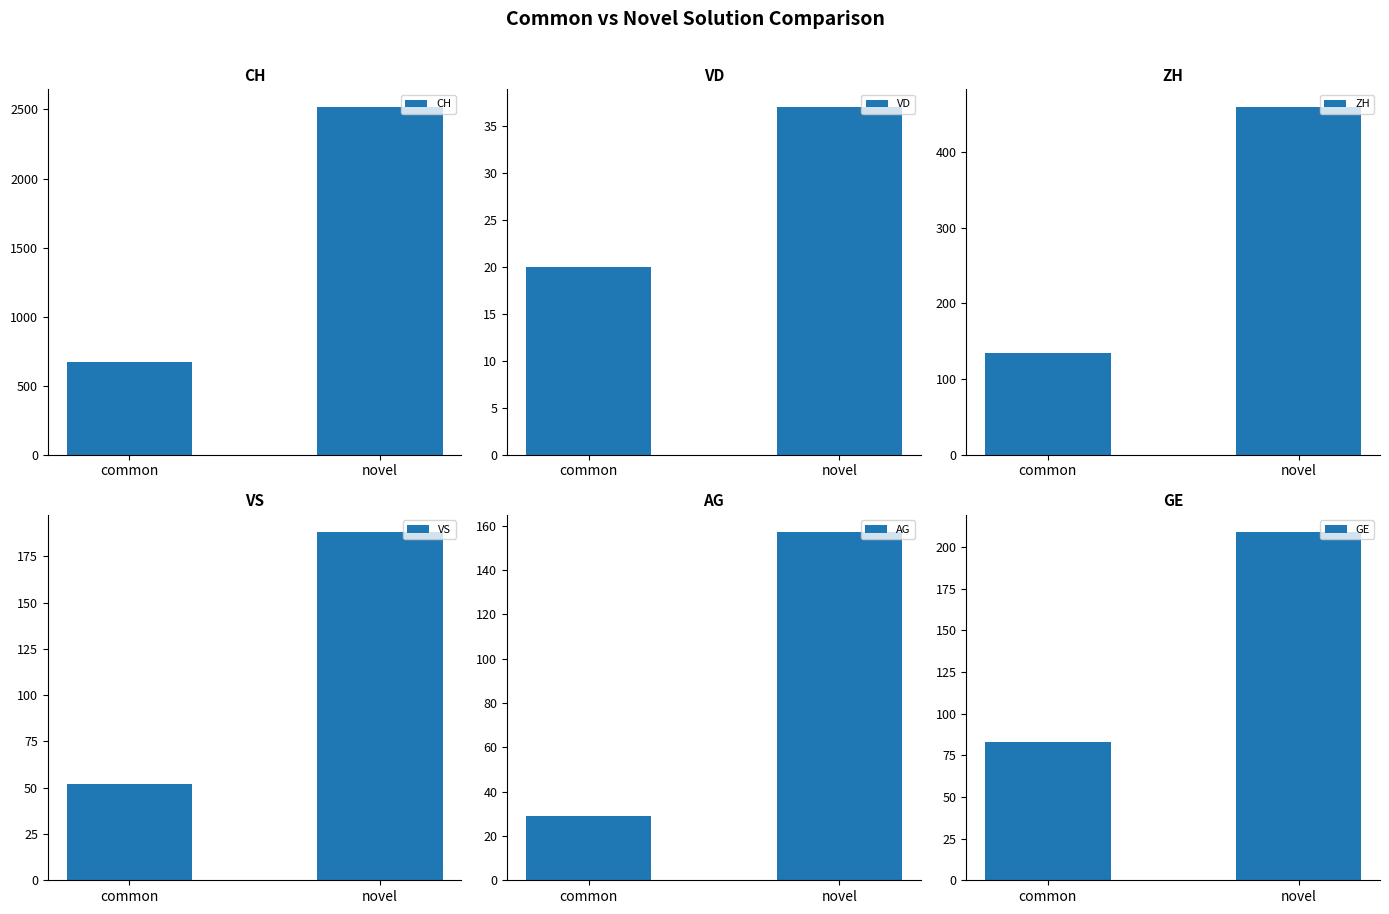

Which series has the largest total across all categories?

CH